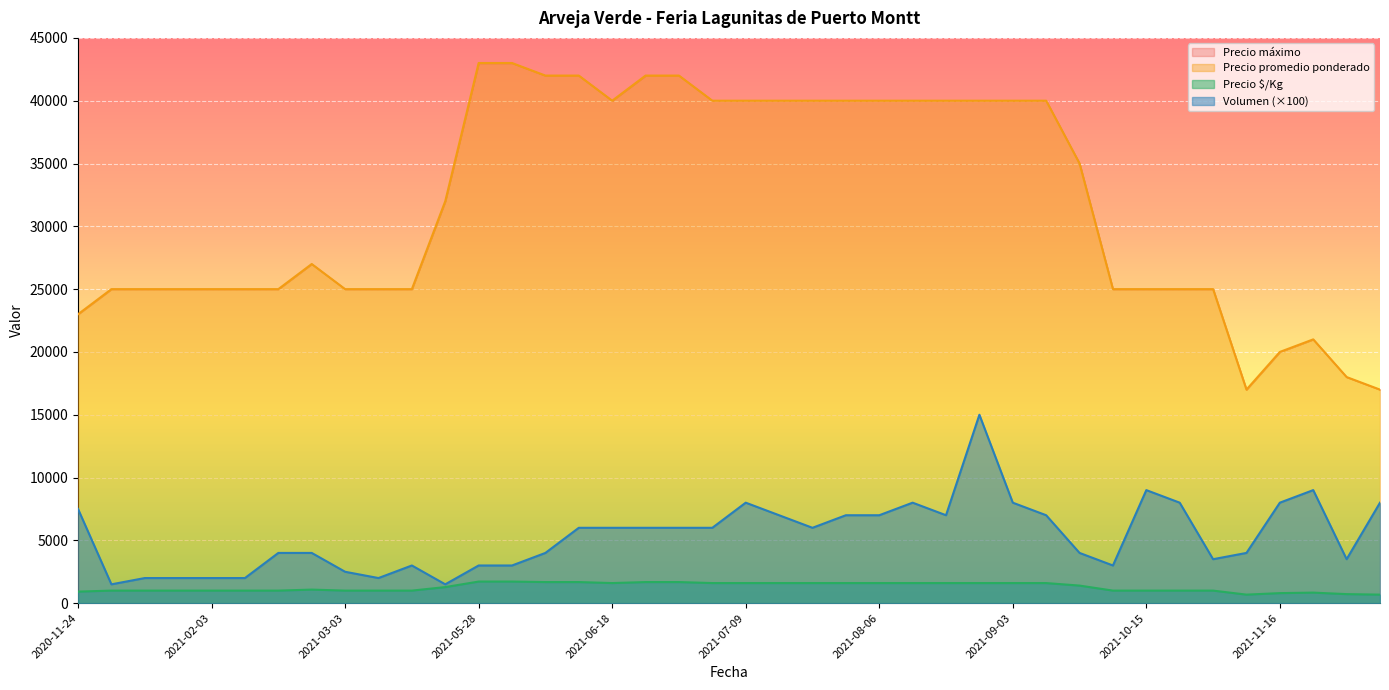

True or false: Precio $/Kg and Precio maximo cross at least once.

False